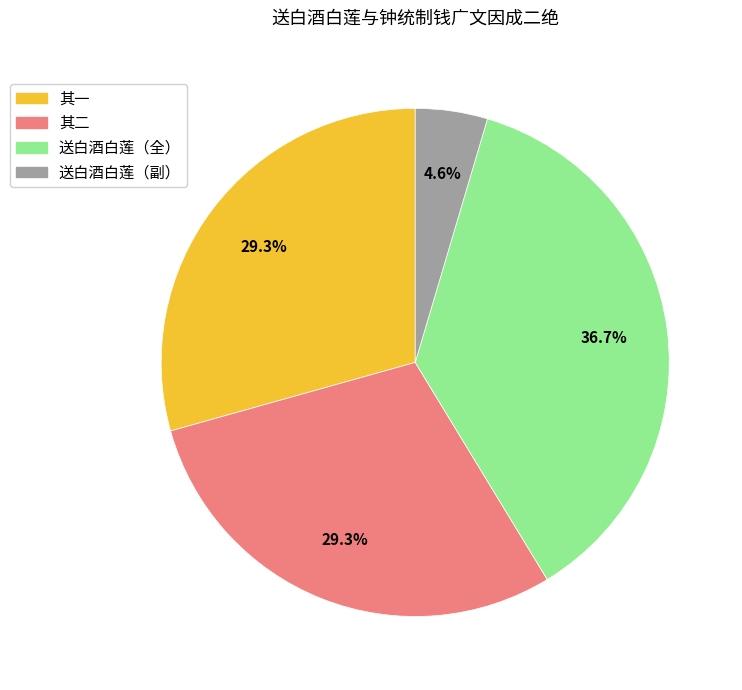

What is the largest slice in the pie chart?

送白酒白莲（全）